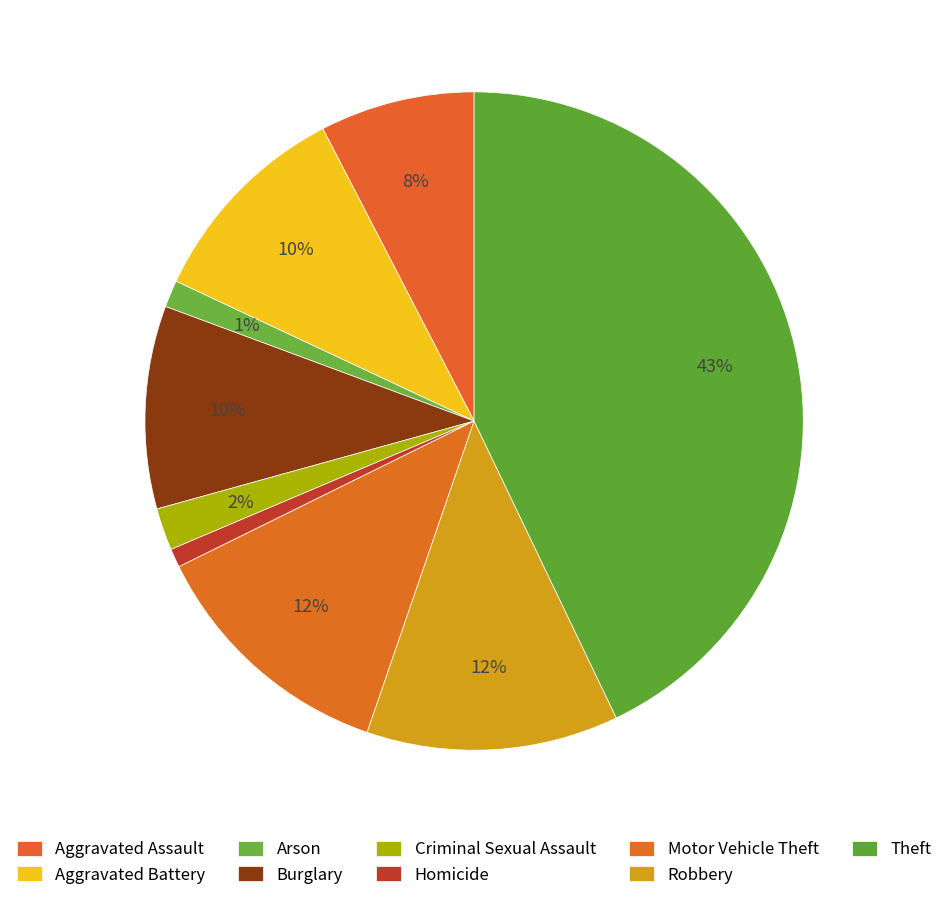

How many slices are in this pie chart?

9